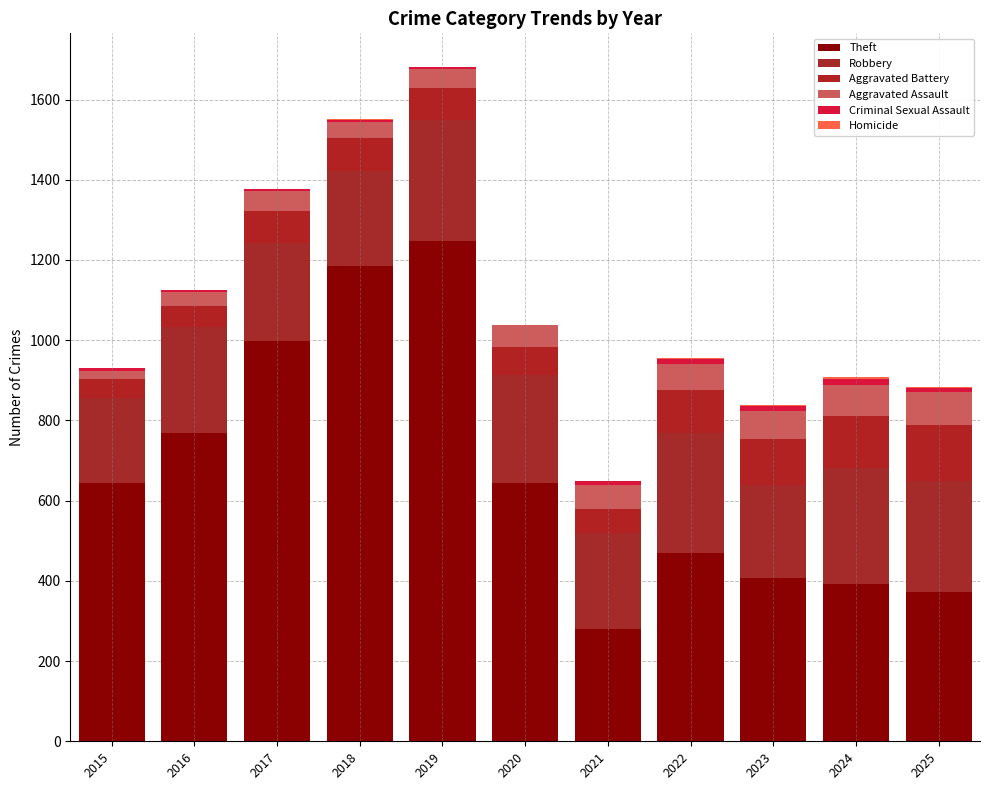

What is the average value of the Aggravated Battery series?

87